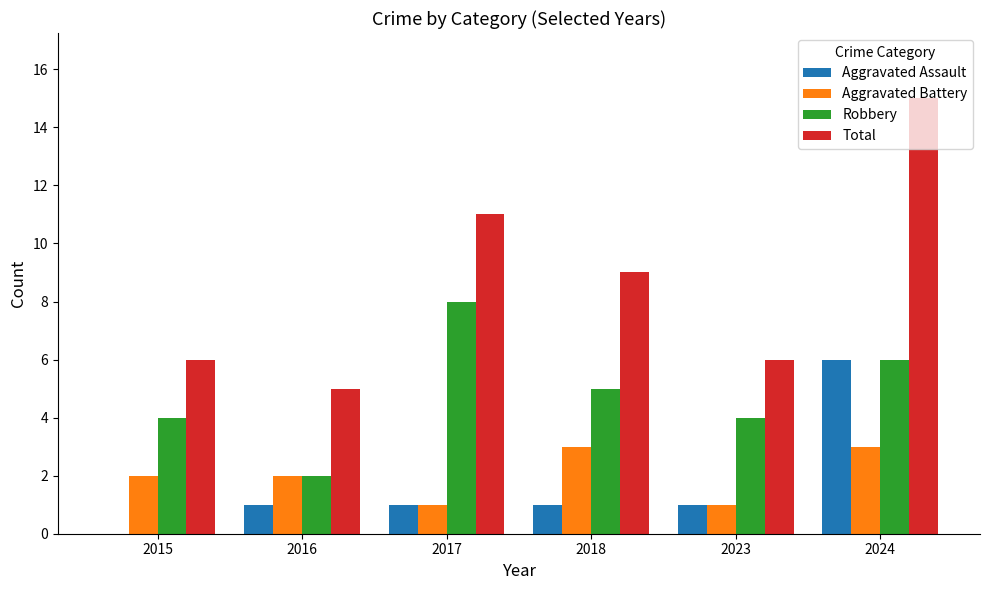

What are all the series names shown in the legend?

Aggravated Assault, Aggravated Battery, Robbery, Total